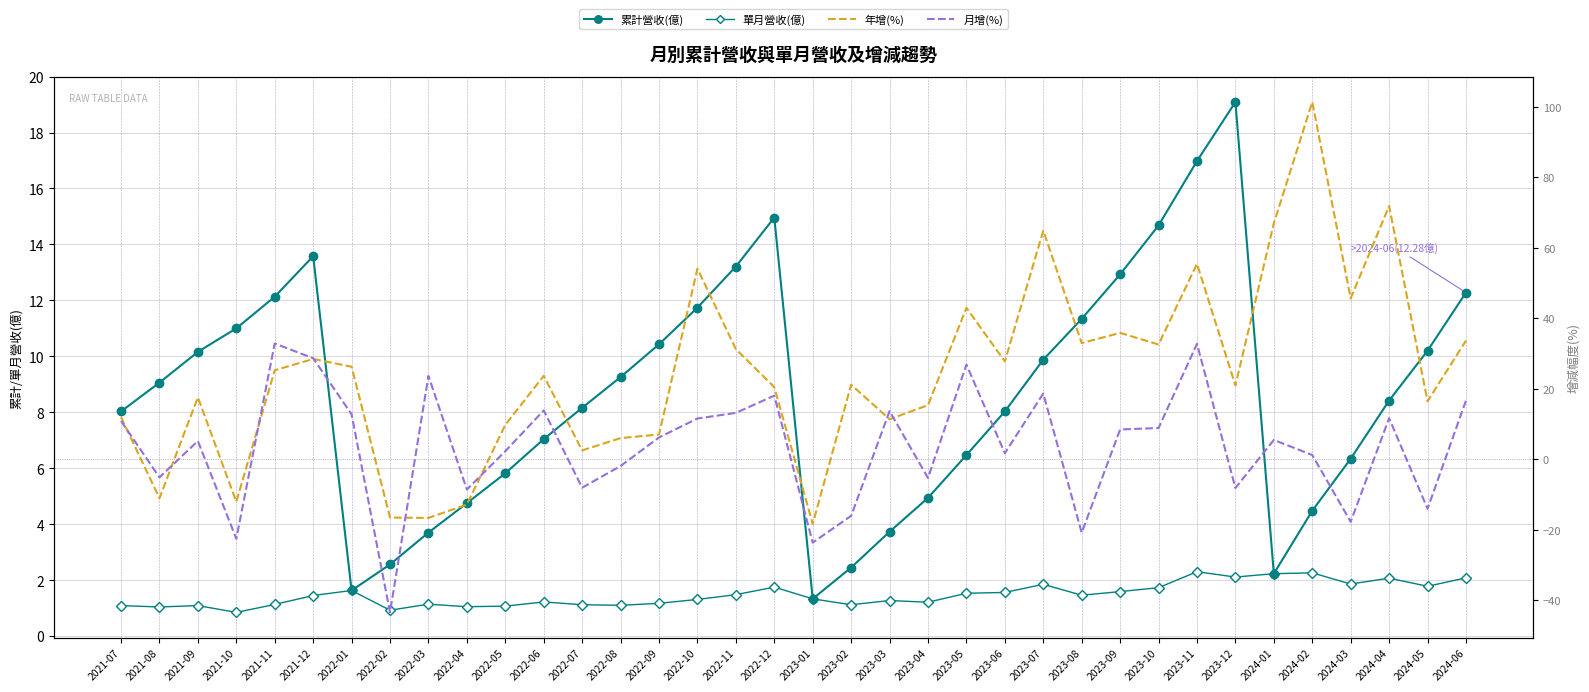

How many distinct data groups are displayed?

4